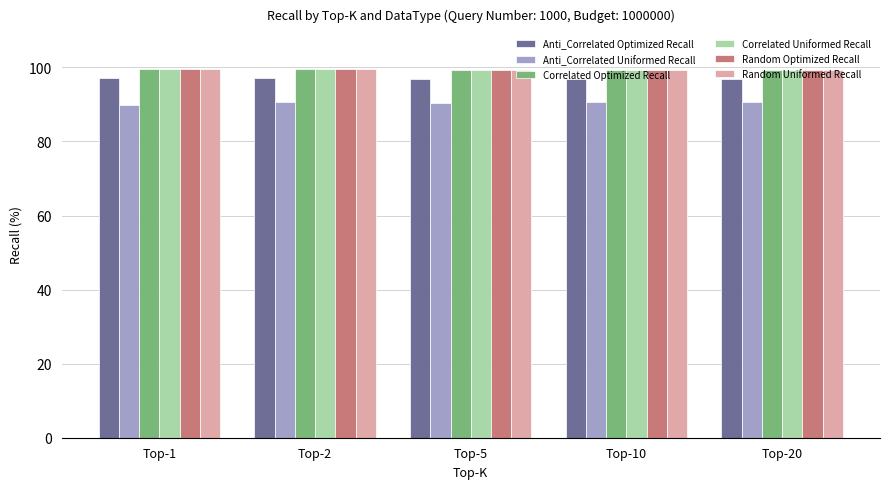

What is the lowest value of the Random Uniformed Recall series?

99.4